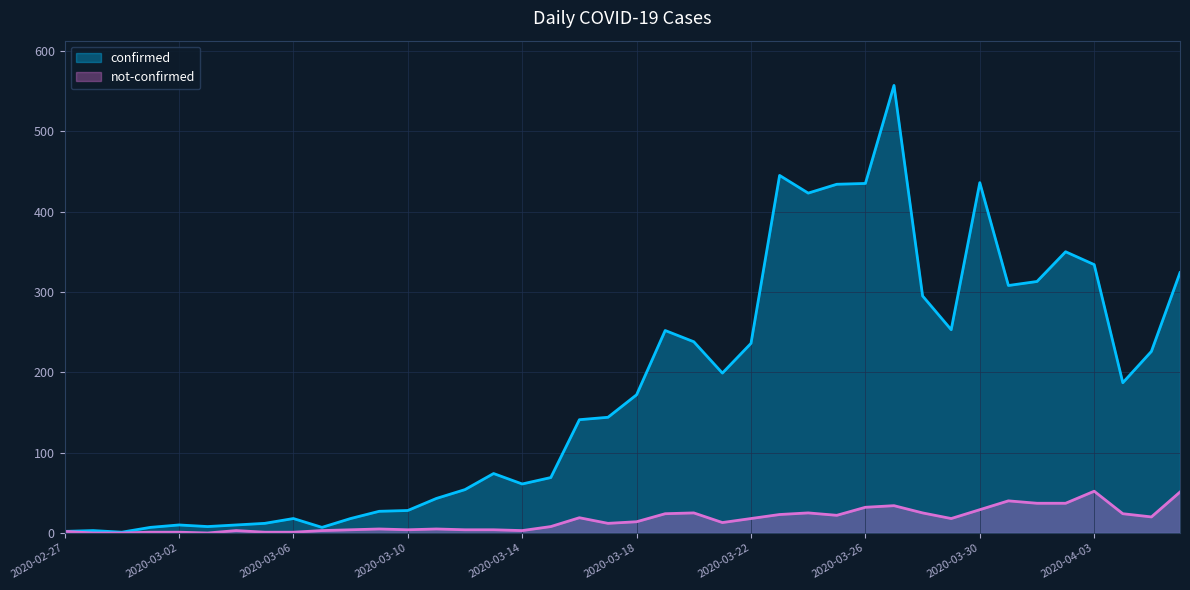

Rank the series by their maximum value, from highest to lowest.

confirmed, not-confirmed